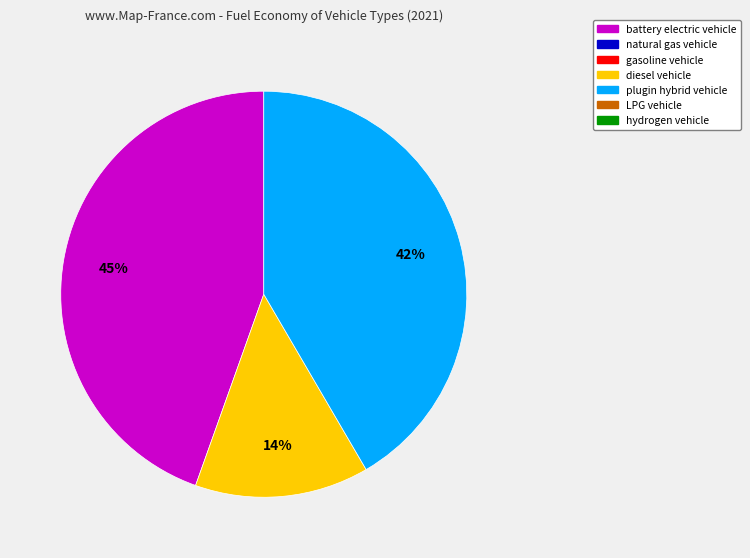

To the nearest percent, what is the difference between the largest and smallest slice percentages?

31%